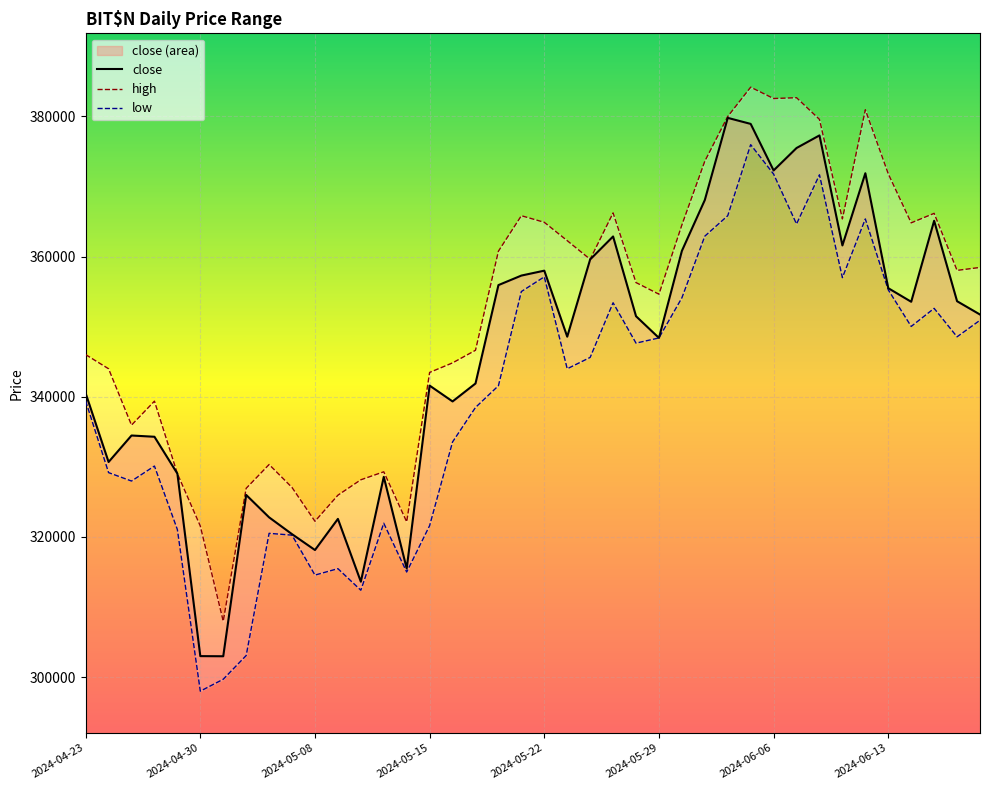

What is the difference between the second highest and minimum values in the close series?

75960